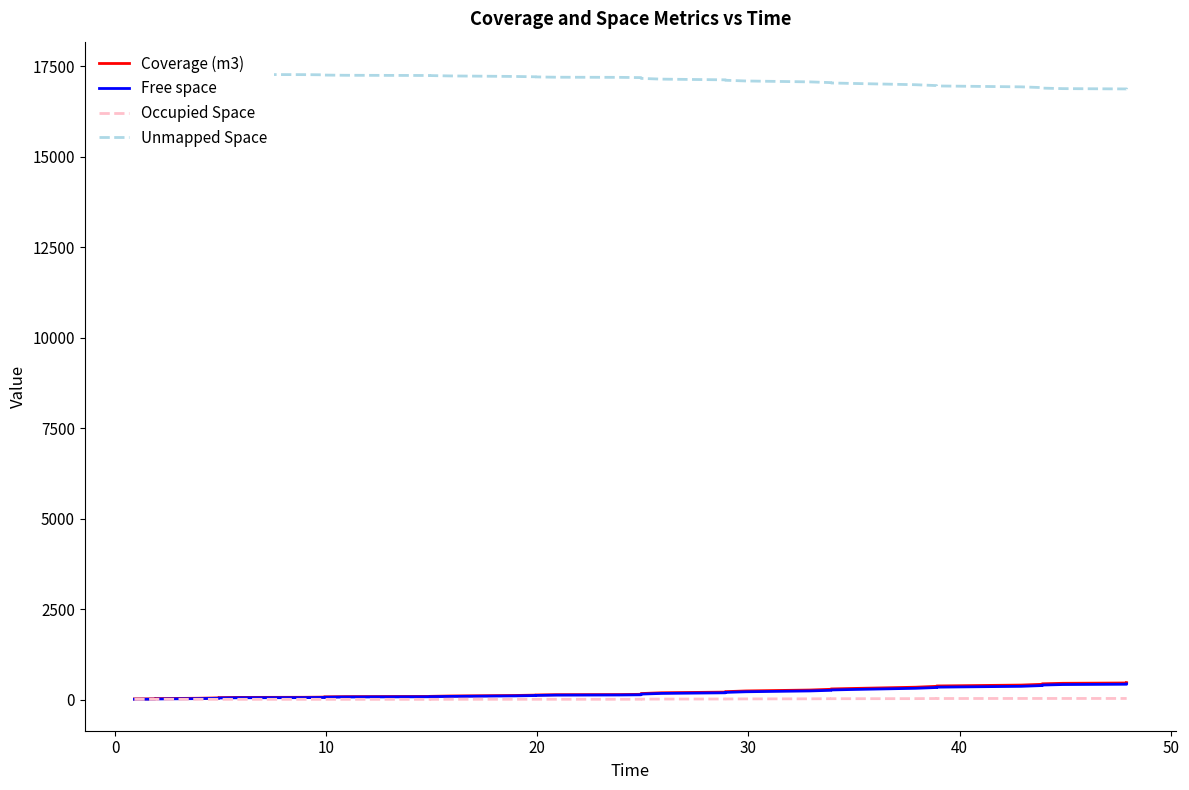

True or false: Coverage (m3) has more than 1 interior local peaks.

False